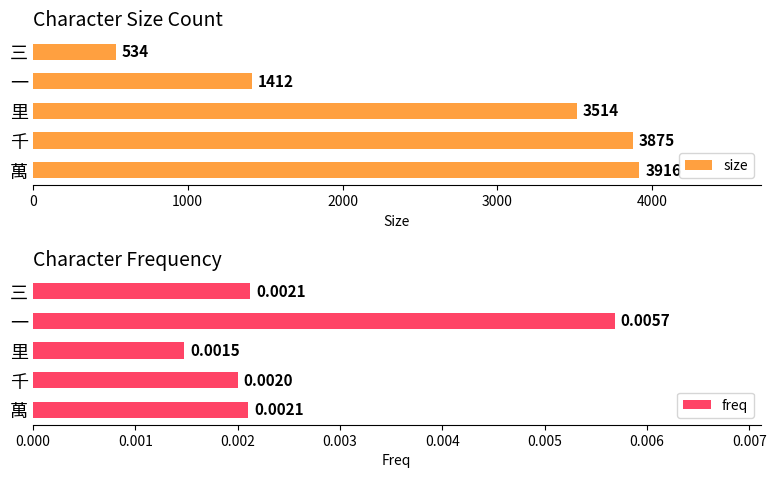

What is the sum of the size values at 萬 and 一?

5328